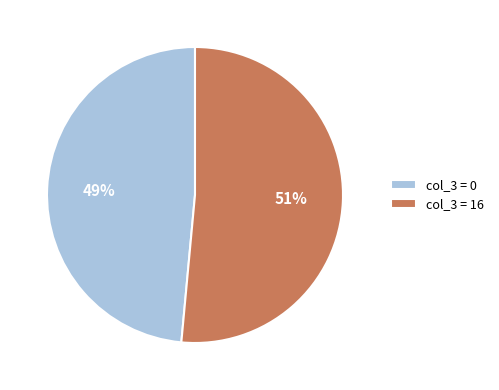

True or false: col_3 = 0 accounts for 49% of the total.

True